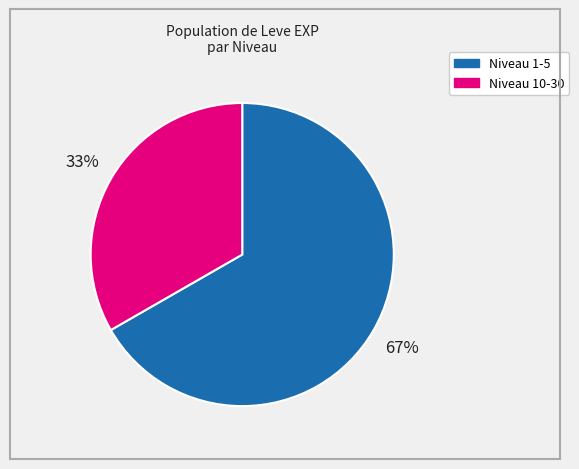

Does any single category account for the majority?

Yes